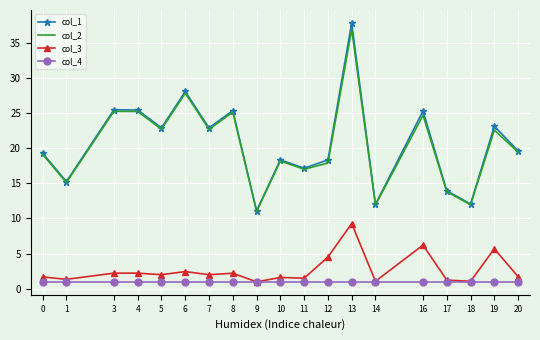

What is the total value across all series at 8?

53.7